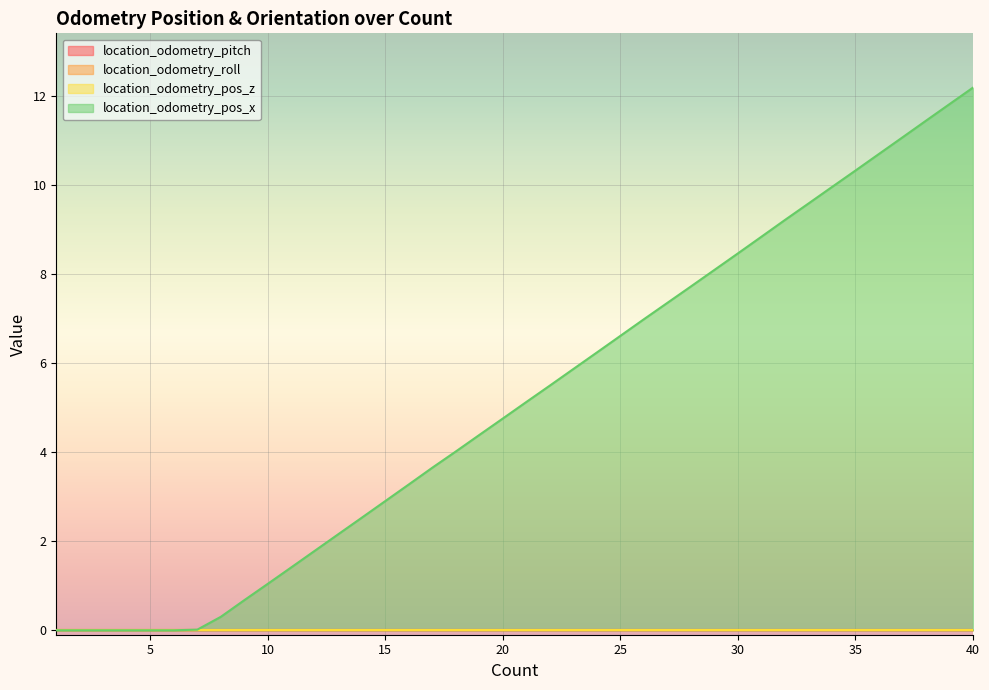

At which category is the sum across all series the highest?

40